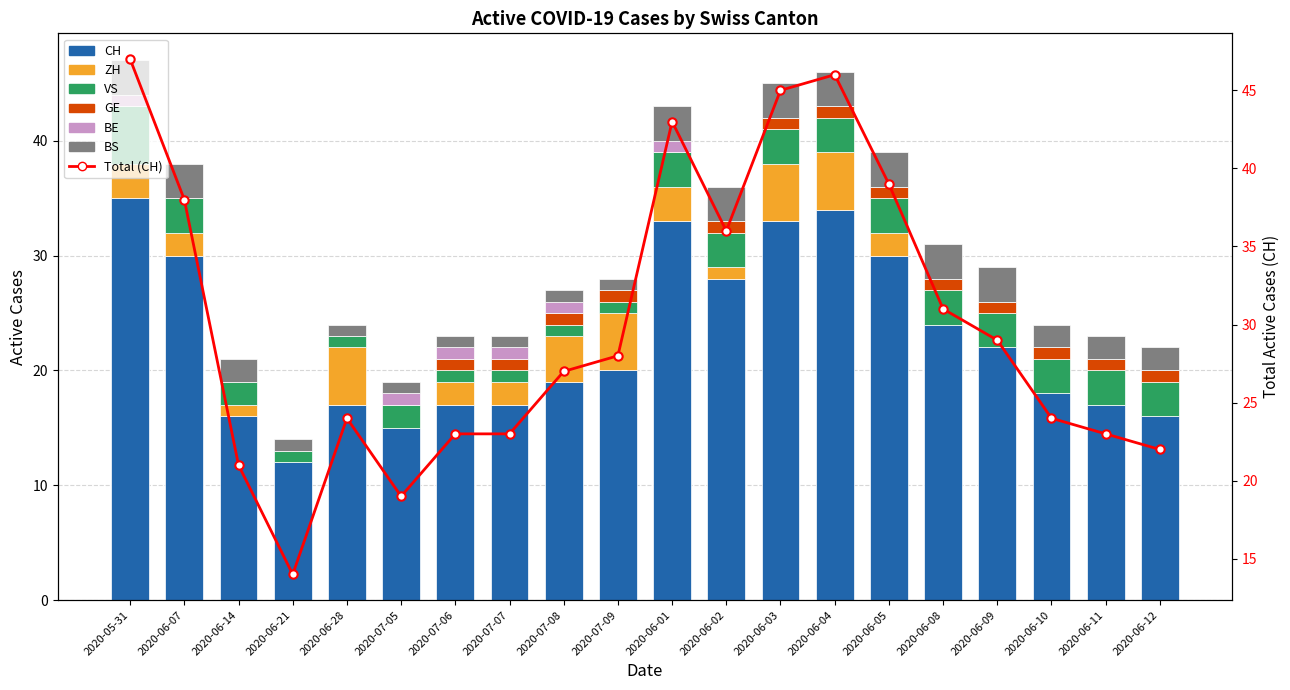

How many categories are shown in the chart?

20